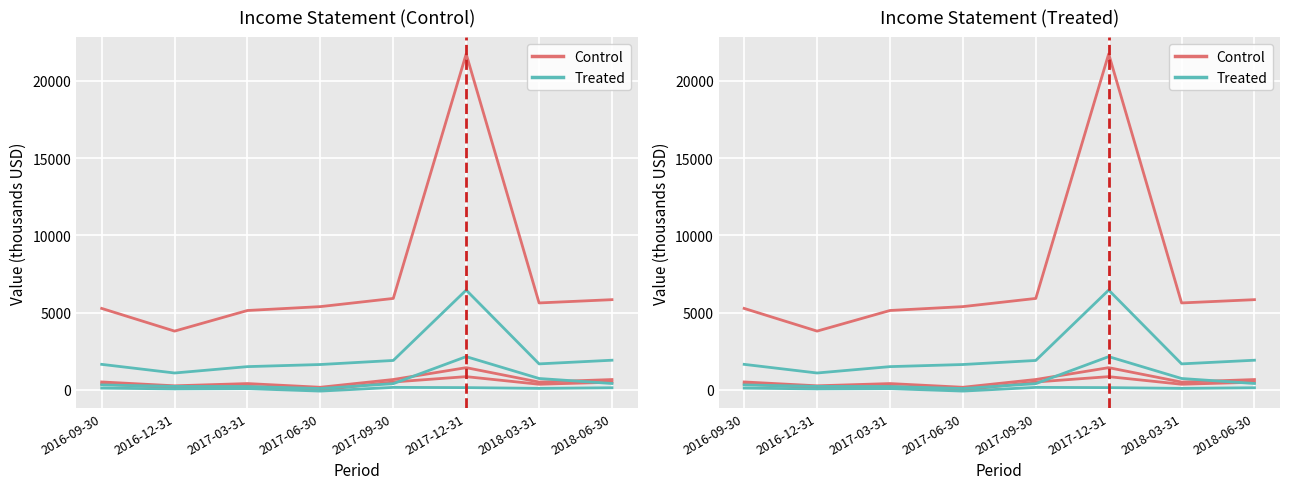

How many data points in Control are less than 5621?

4